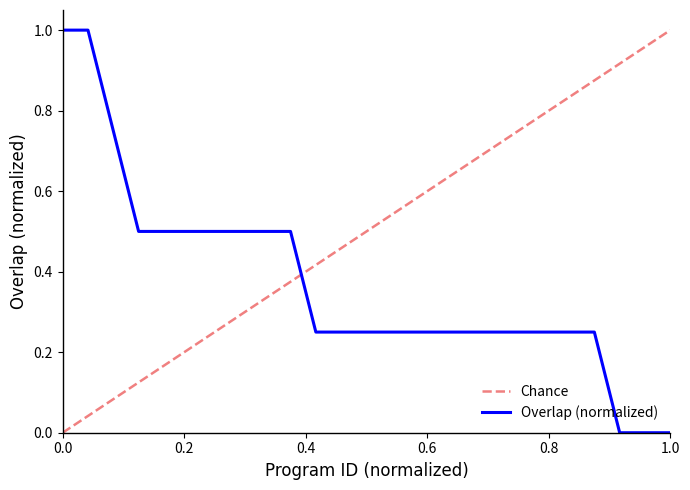

What is the maximum value for Overlap (normalized)?

1.0